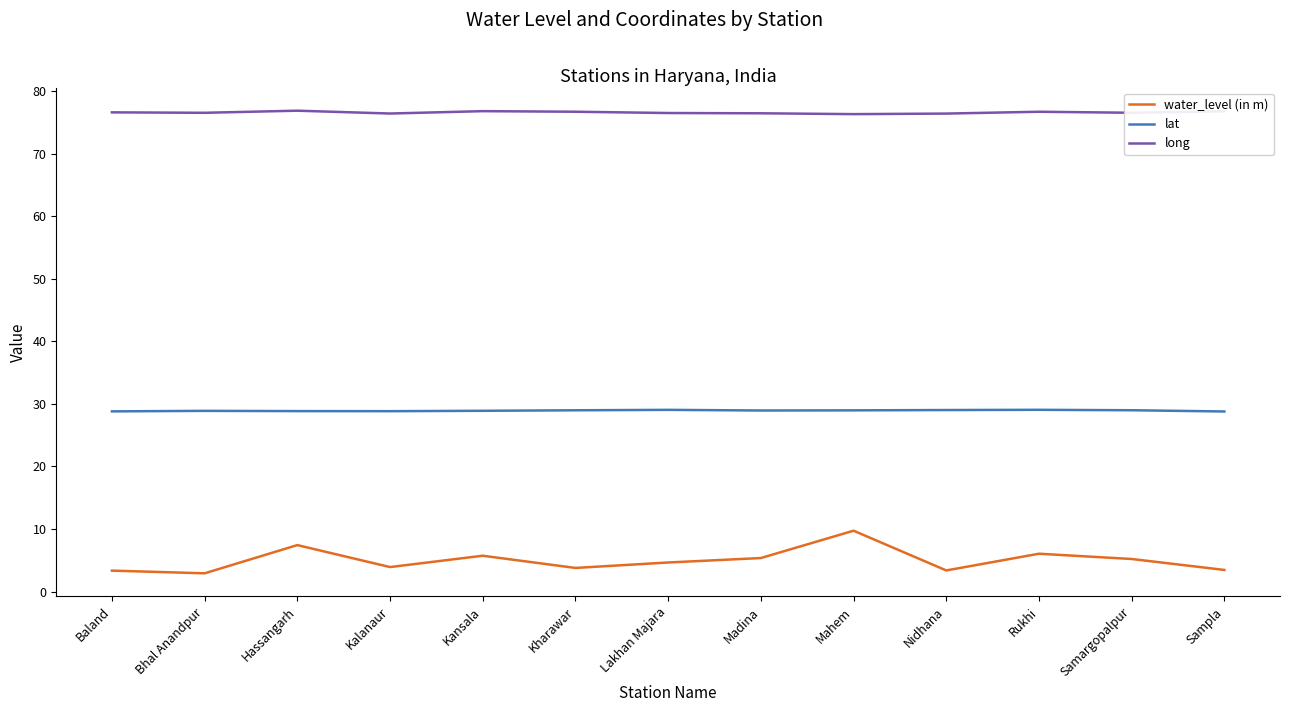

The lat series shows 10.1 at Kharawar. True or false?

False